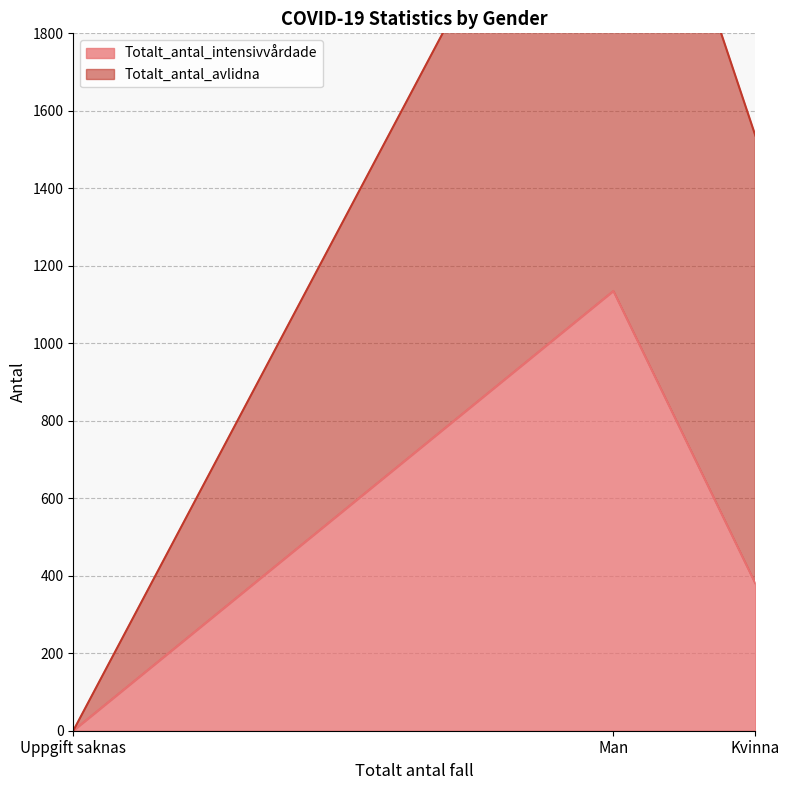

Which series has the largest range (max minus min)?

Totalt_antal_avlidna